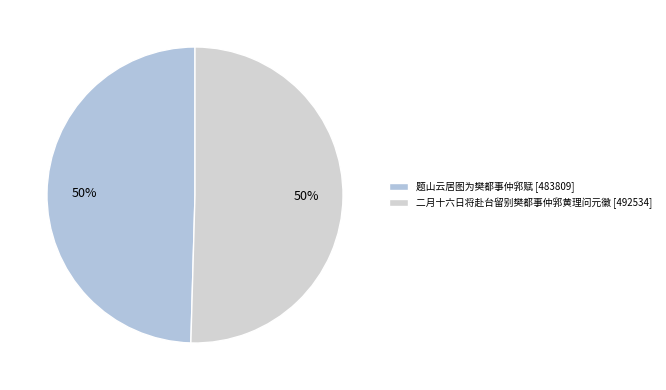

How many slices are in this pie chart?

2